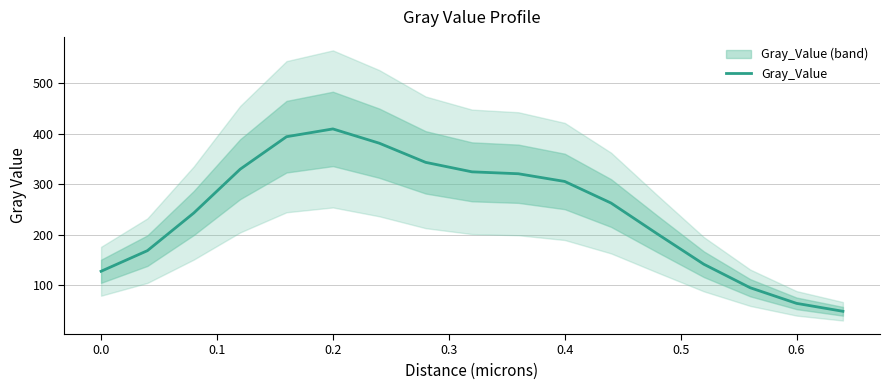

What is the value of the 6th point from the left?

409.5